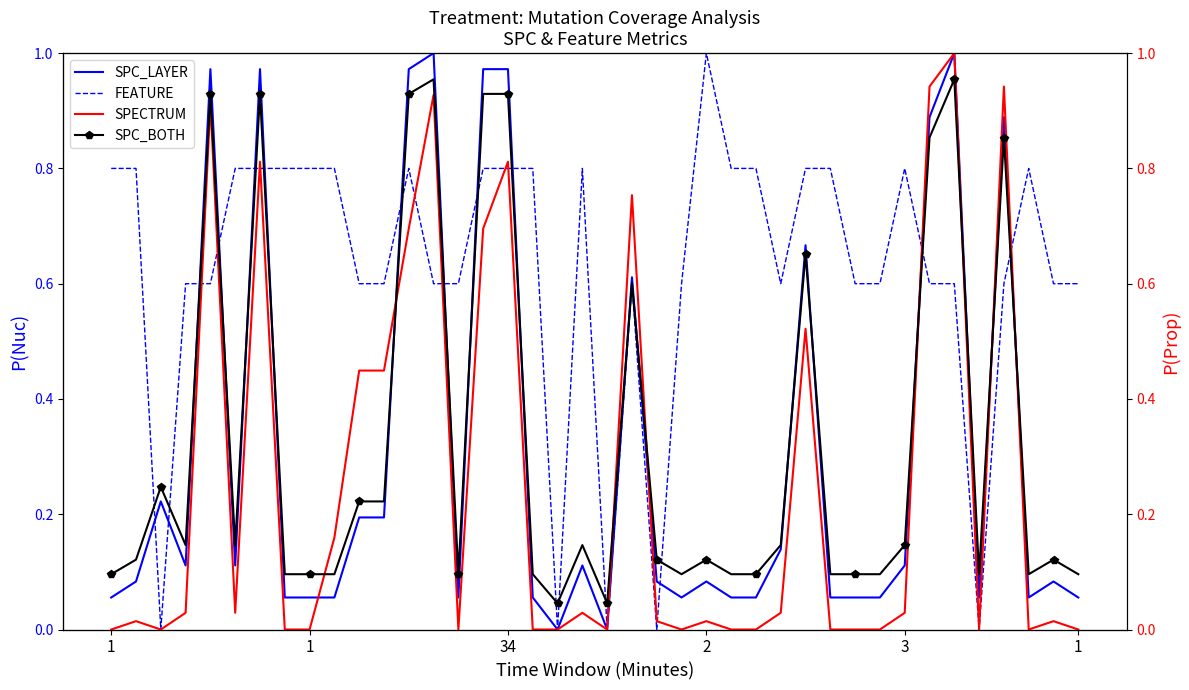

After their last crossing, which series has the higher values: SPECTRUM or FEATURE?

FEATURE